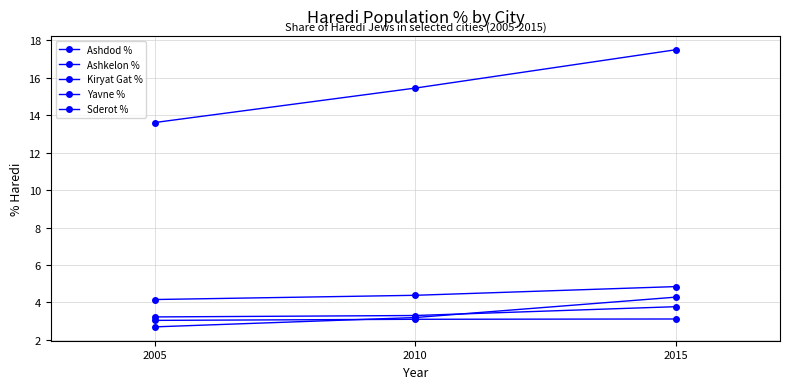

At which label does Ashkelon % first exceed 3?

2010